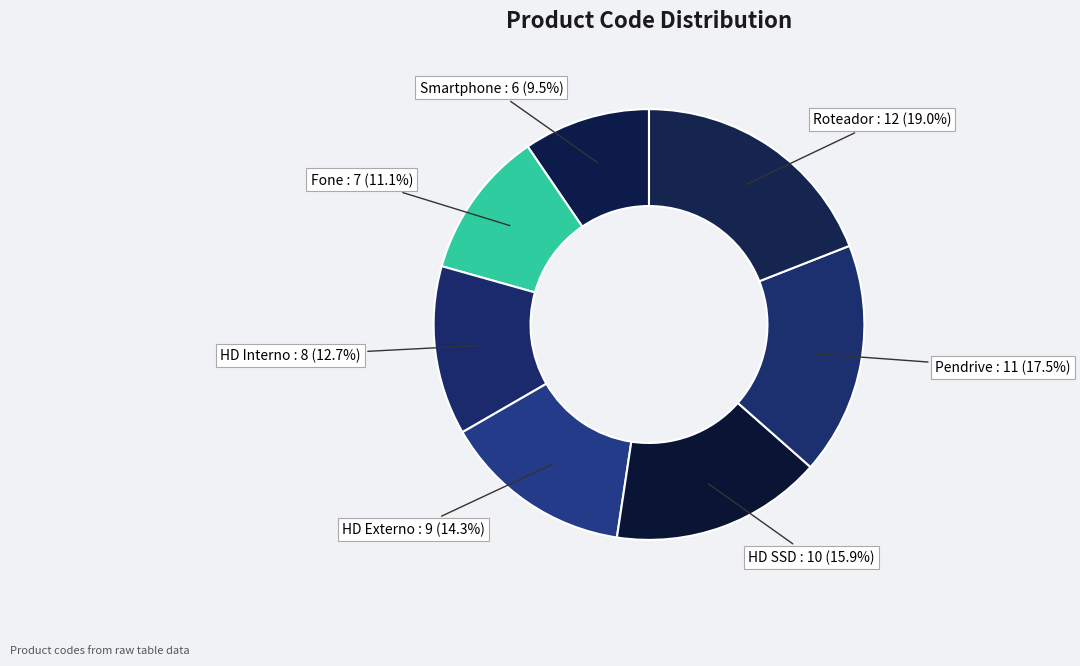

What is the largest slice in the pie chart?

Roteador